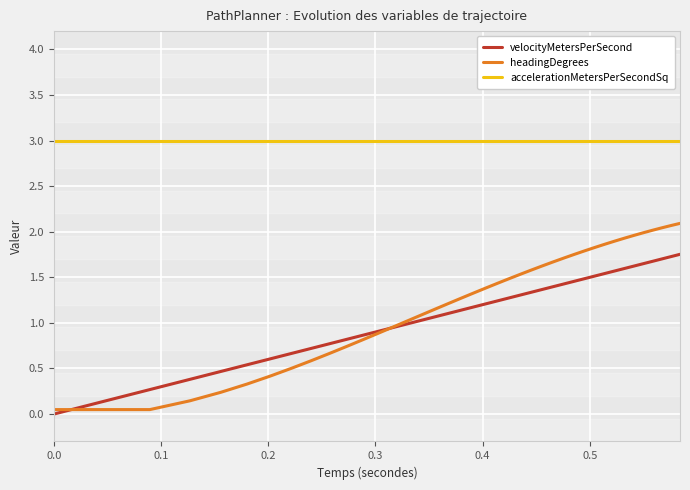

Count the number of categories in the chart.

39